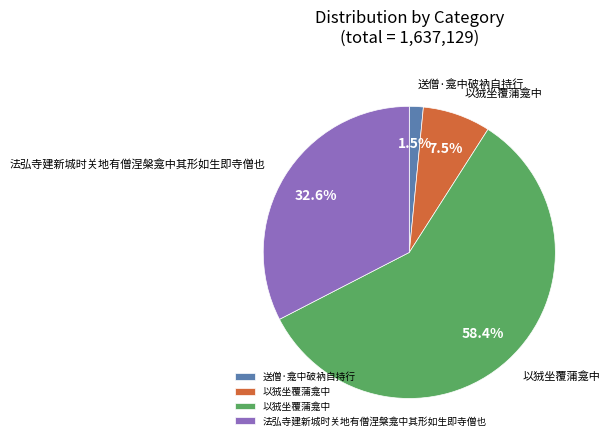

Is there a majority slice in this chart?

Yes